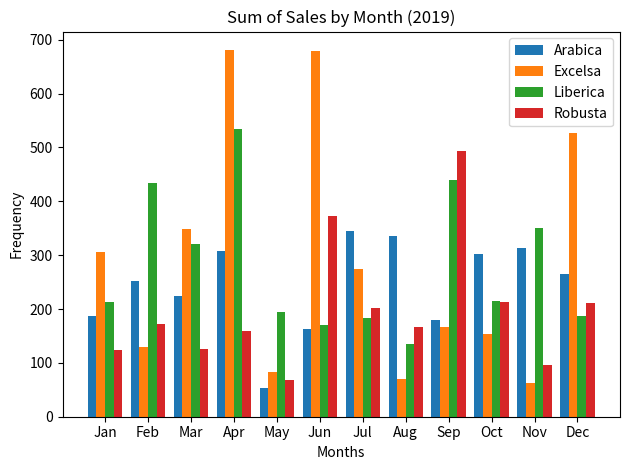

How many categories are shown in the chart?

12